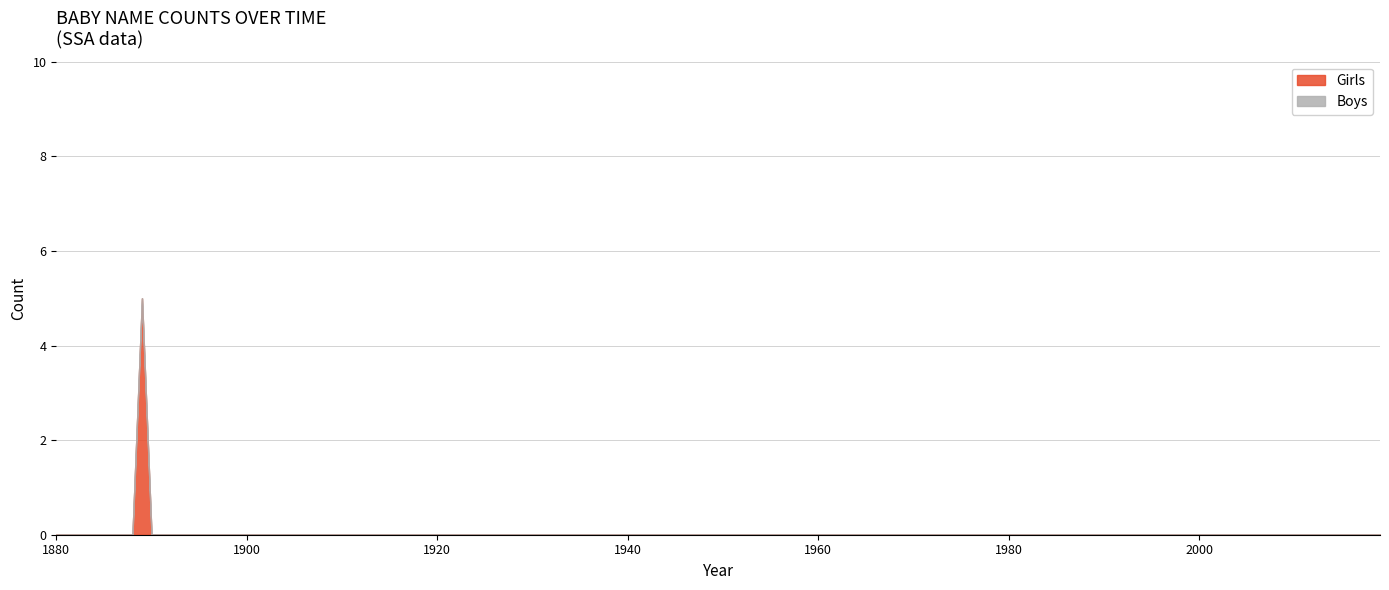

Does the chart have visible grid lines?

Yes